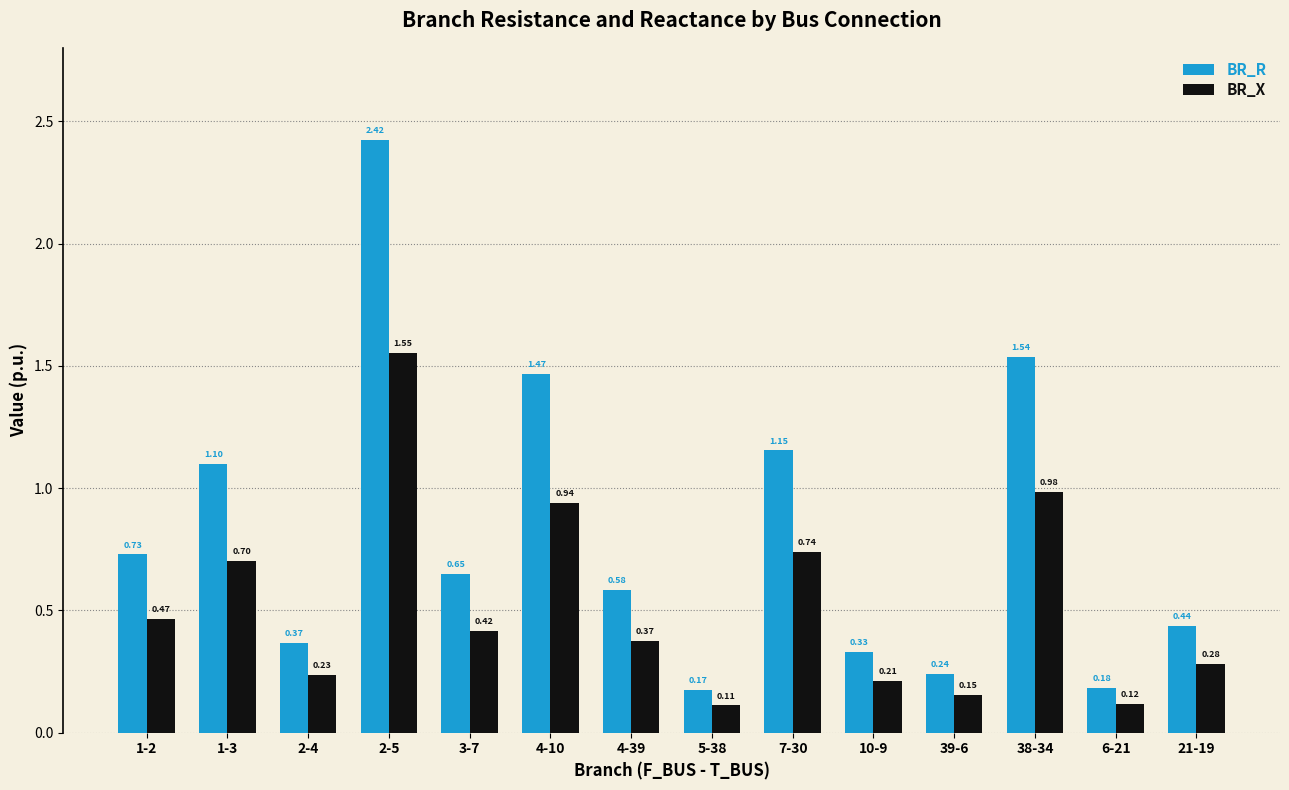

At how many categories does at least one series exceed 2?

1